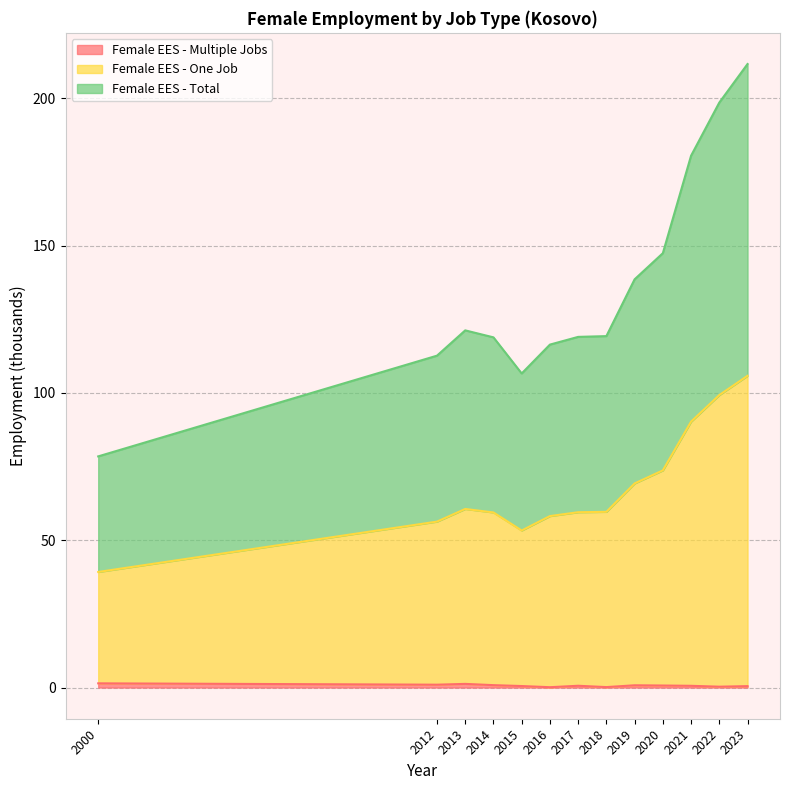

The Female EES - Total series shows 119.0 at 2017. True or false?

True